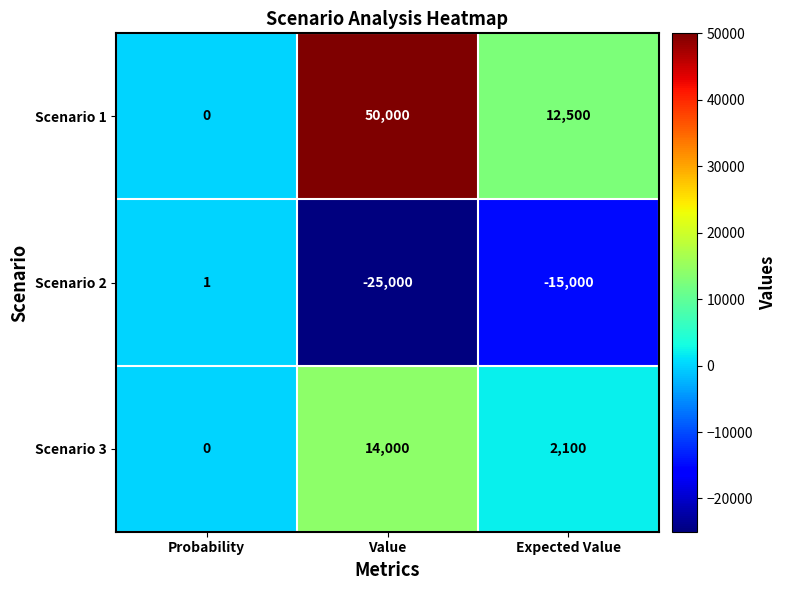

At which category does the chart reach its minimum across all series?

Value